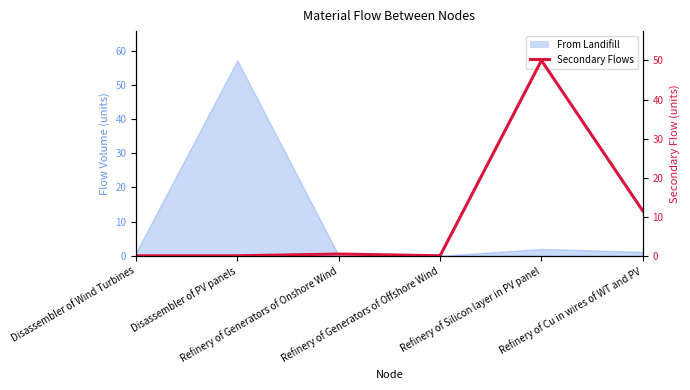

Is it true that the value at Disassembler of Wind Turbines is 33.3?

False